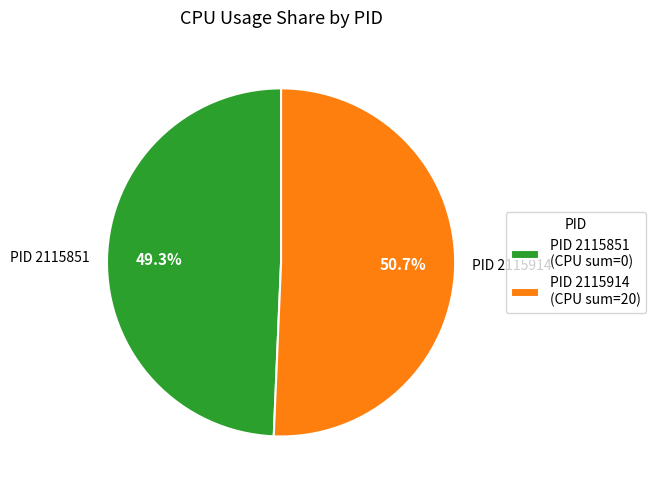

Is there any slice that represents more than half of the pie?

Yes